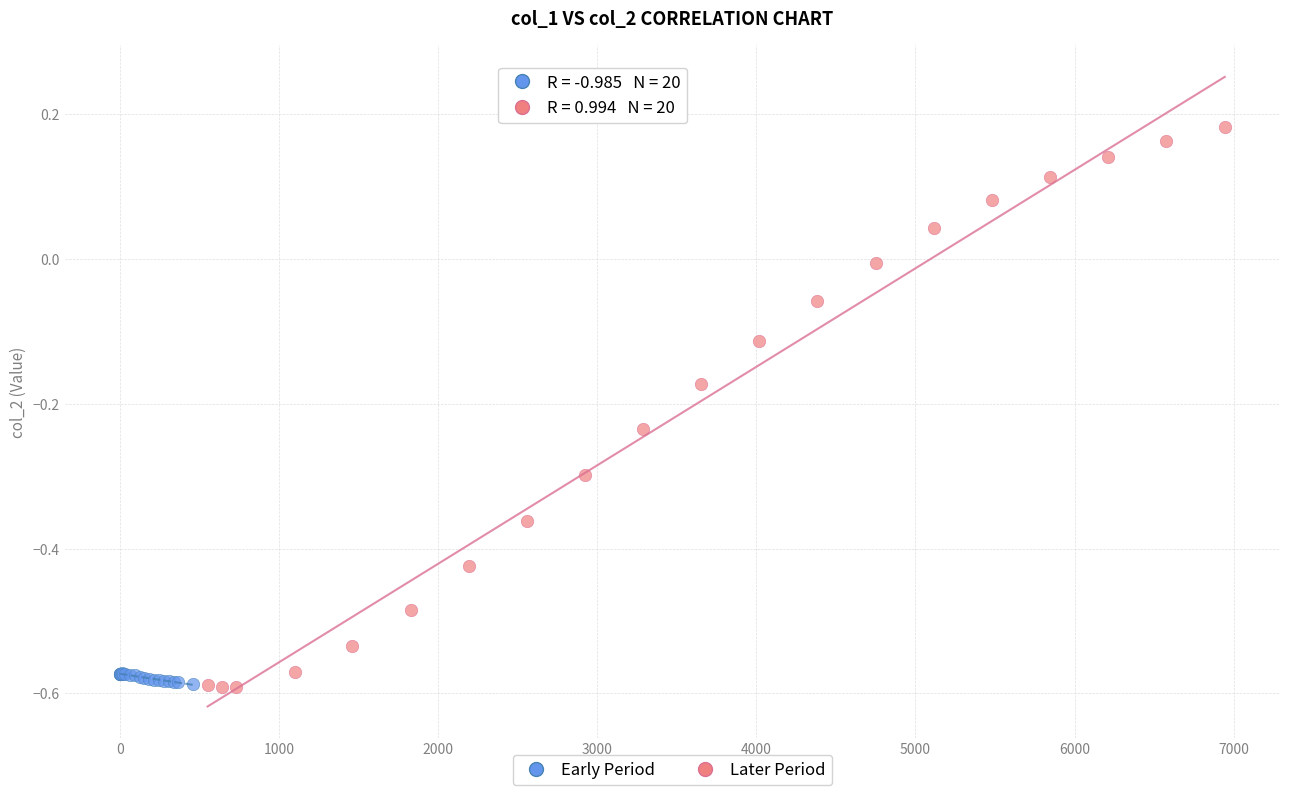

Which series has the widest spread of Y values?

Later Period